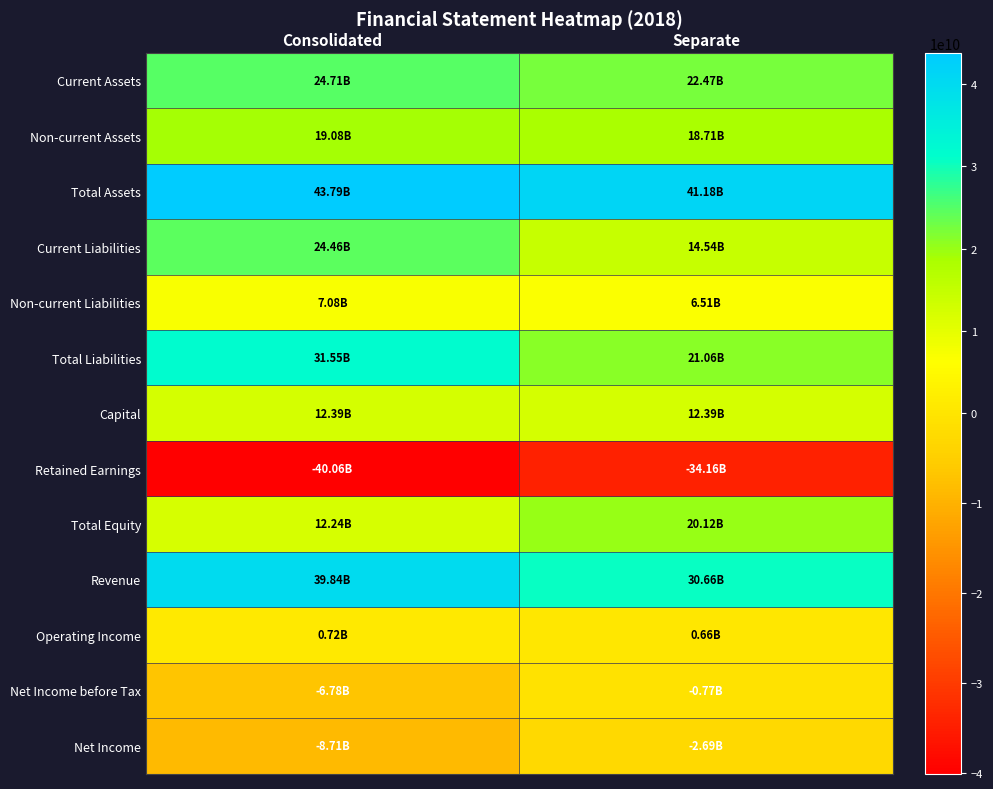

Reading left to right, what are all the values shown in this chart?

Current Assets: Consolidated=24712558608	Separate=22467910832
Non-current Assets: Consolidated=19077562483	Separate=18711646795
Total Assets: Consolidated=43790121091	Separate=41179557627
Current Liabilities: Consolidated=24462918001	Separate=14544902118
Non-current Liabilities: Consolidated=7084347489	Separate=6513851899
Total Liabilities: Consolidated=31547265490	Separate=21058754017
Capital: Consolidated=12389918000	Separate=12389918000
Retained Earnings: Consolidated=-40062114038	Separate=-34155172084
Total Equity: Consolidated=12242855601	Separate=20120803610
Revenue: Consolidated=39835690769	Separate=30659088332
Operating Income: Consolidated=716975041	Separate=658472165
Net Income before Tax: Consolidated=-6780968513	Separate=-765055536
Net Income: Consolidated=-8711851259	Separate=-2690881166